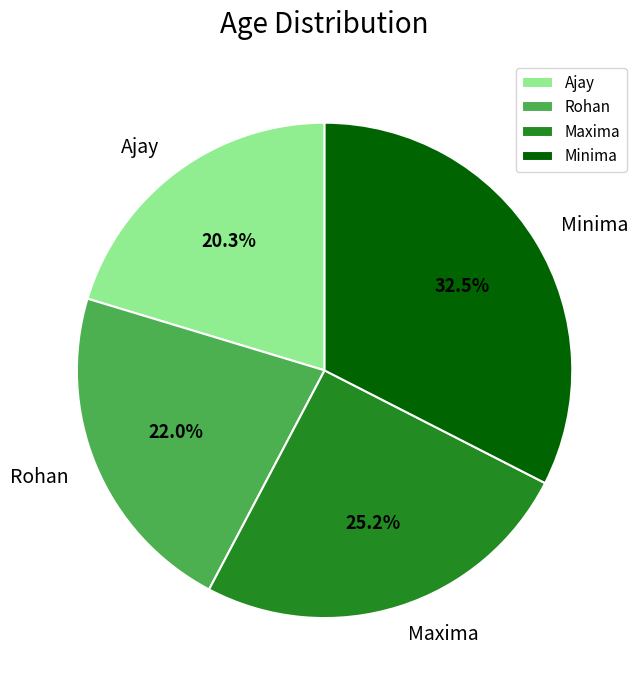

Approximately how many times larger is the value at Minima compared to Rohan?

1.5